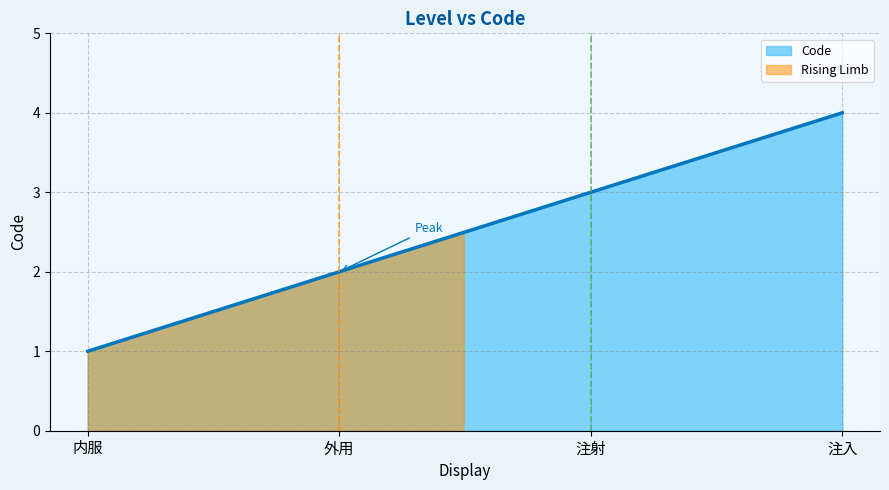

Reading left to right, what are all the values shown in this chart?

1	2	3	4